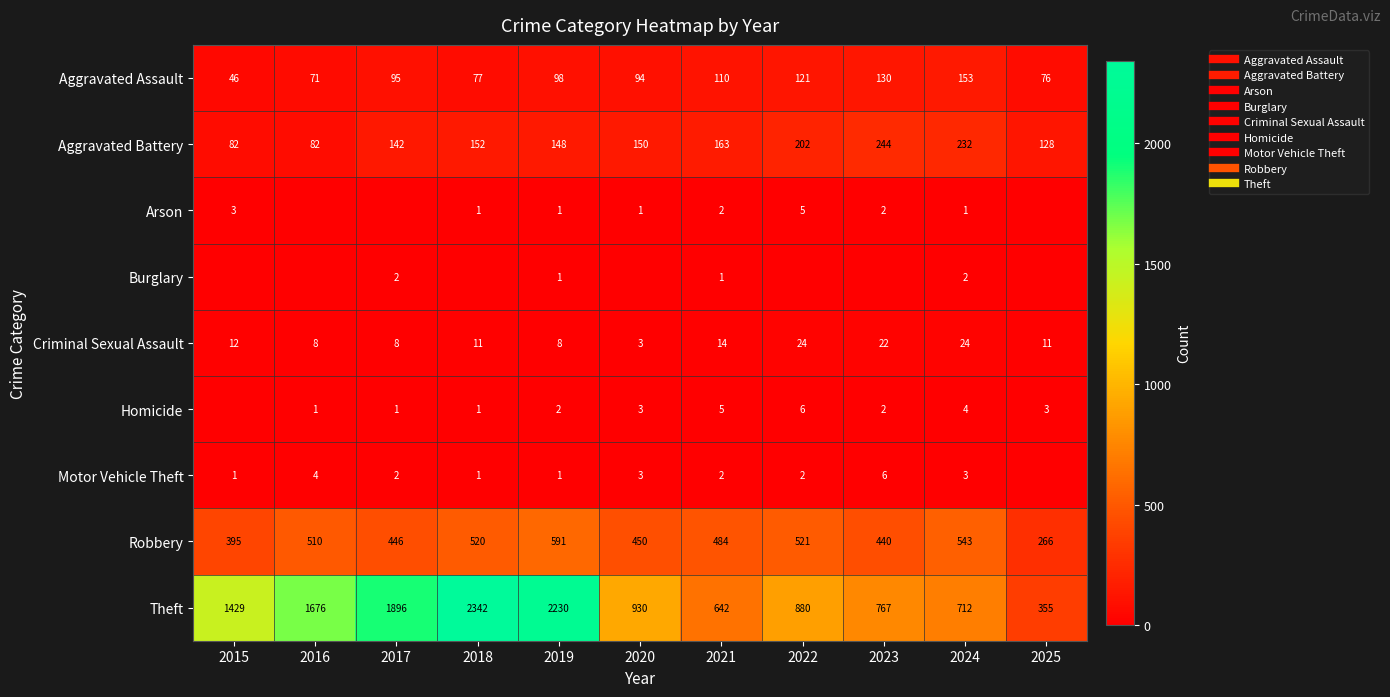

The value of Arson at 2021 is 2. True or false?

True